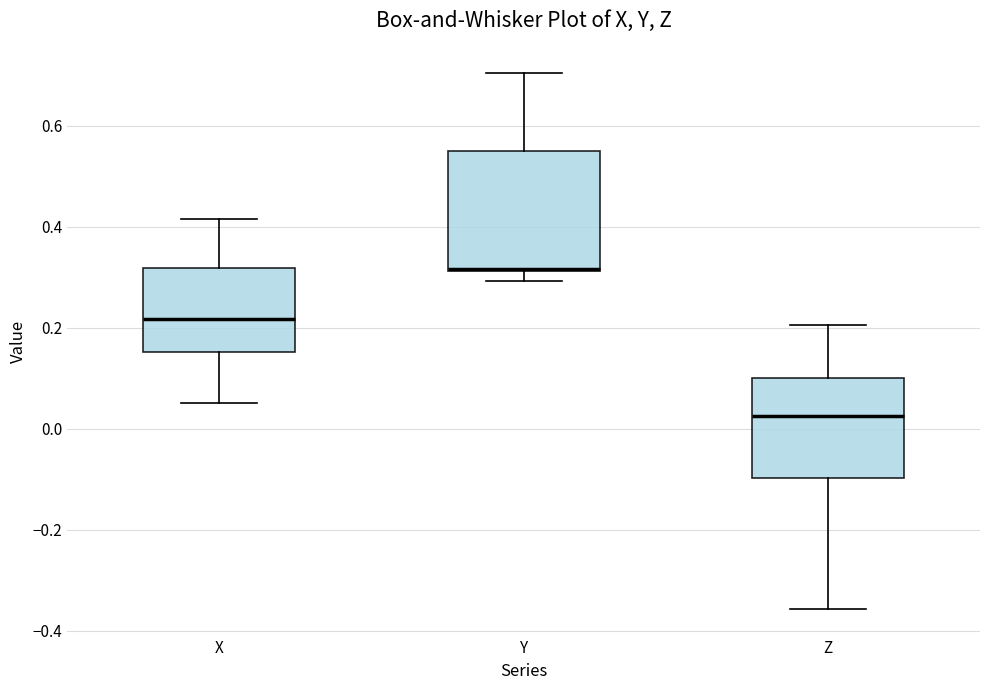

Comparing the boxes themselves (not the whiskers), which one is the tallest?

Y